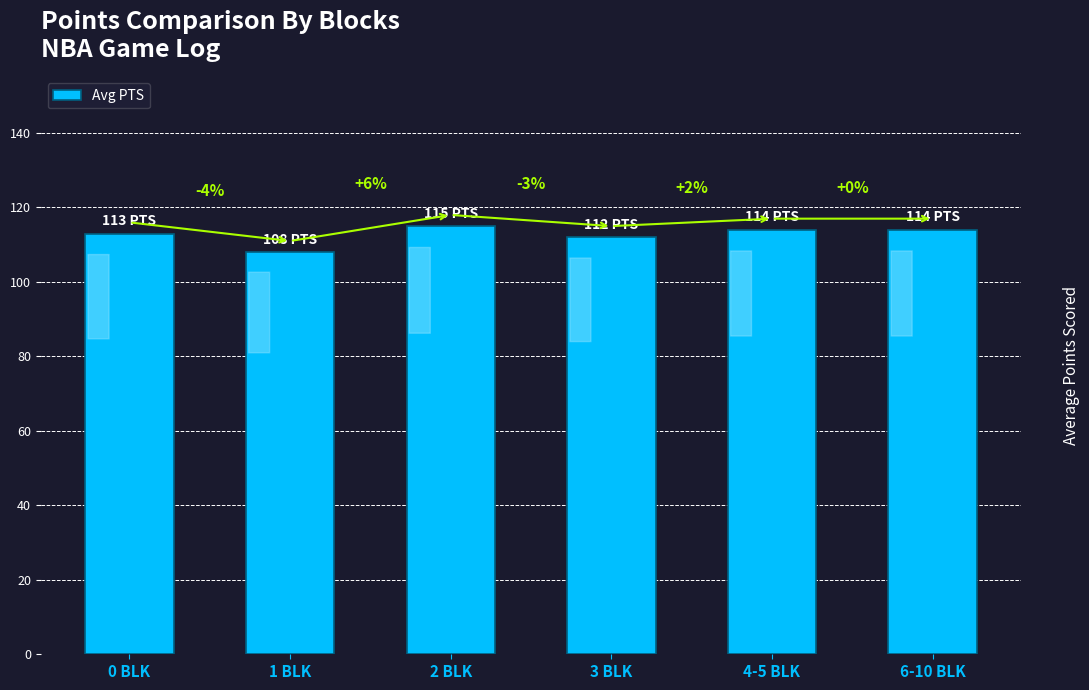

At which category does the chart reach its minimum across all series?

1 BLK